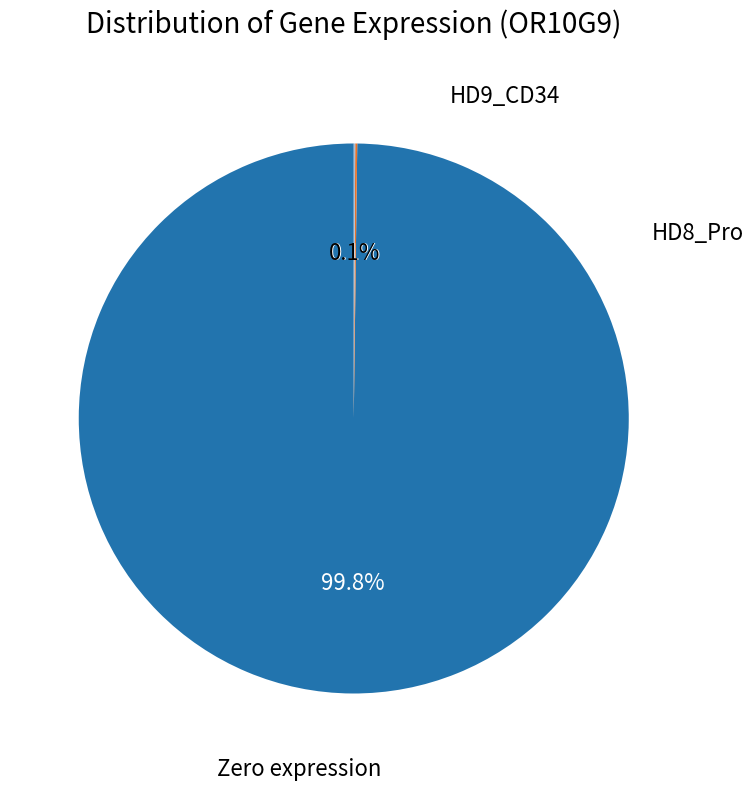

Does any single category account for the majority?

Yes